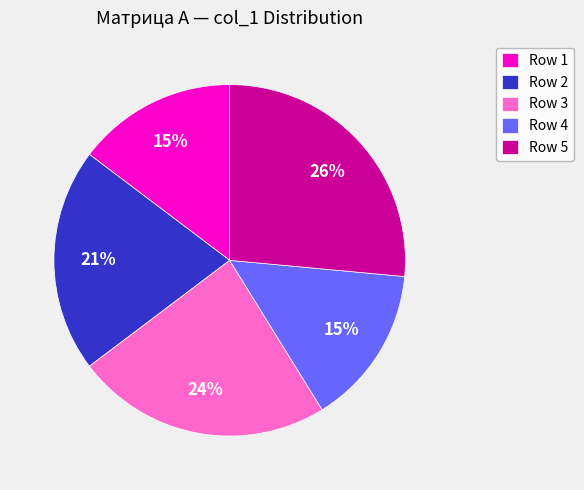

The Row 2 slice represents 35% of the pie. True or false?

False